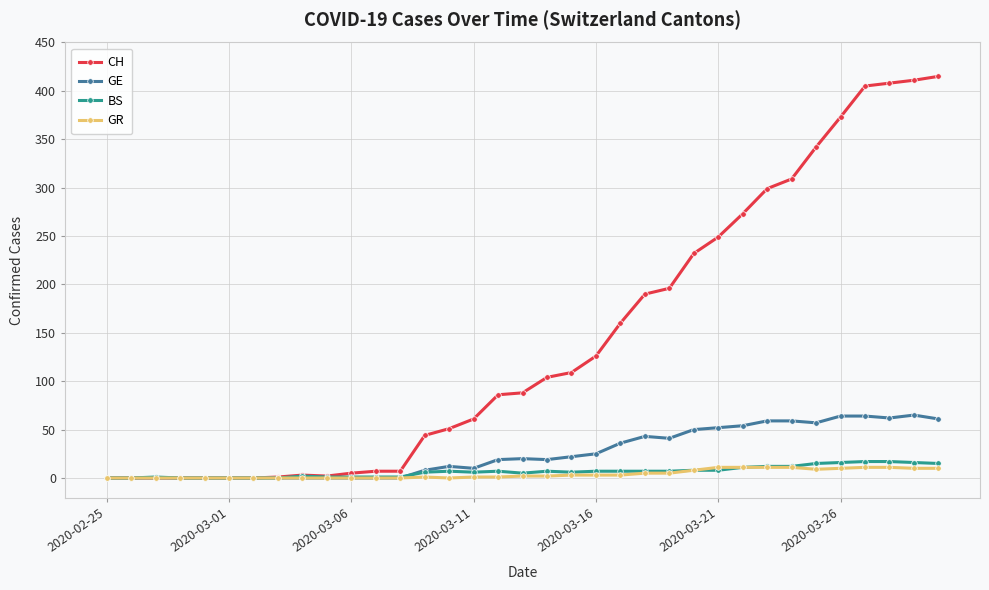

Does the chart have visible grid lines?

Yes